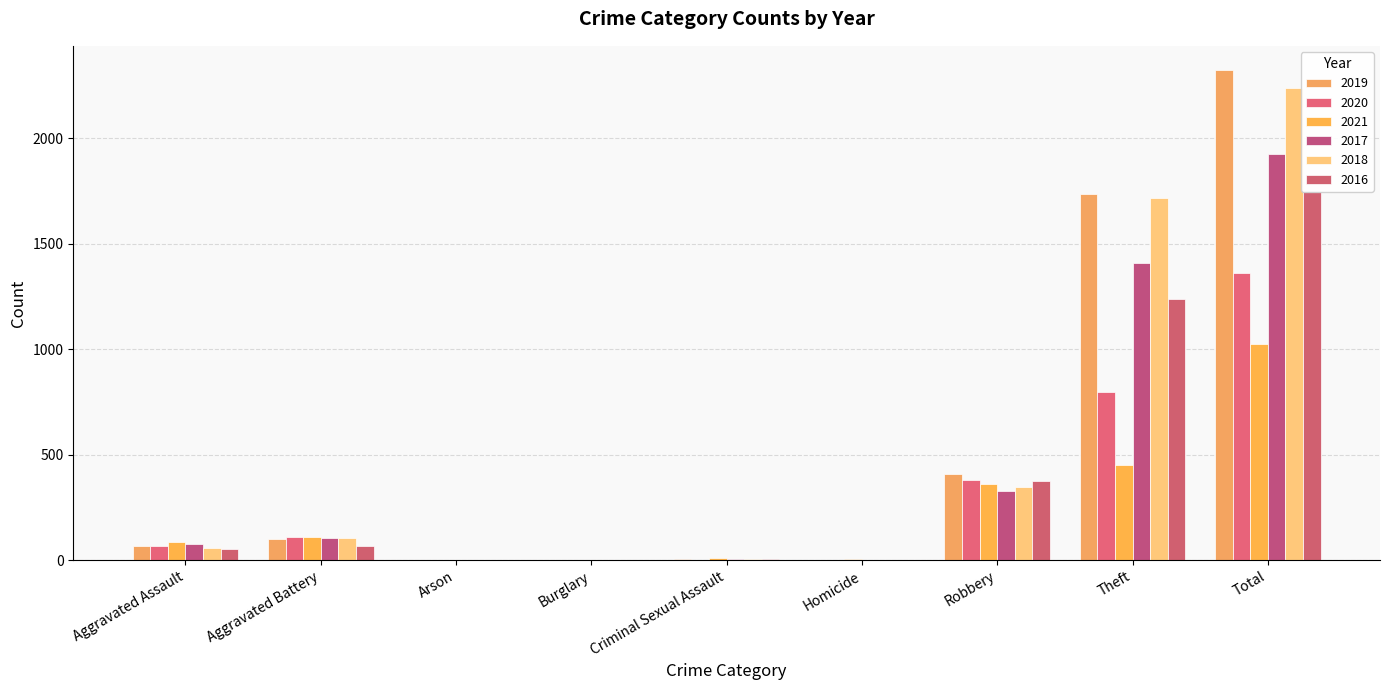

At which label does 2016 first exceed 55?

Aggravated Battery